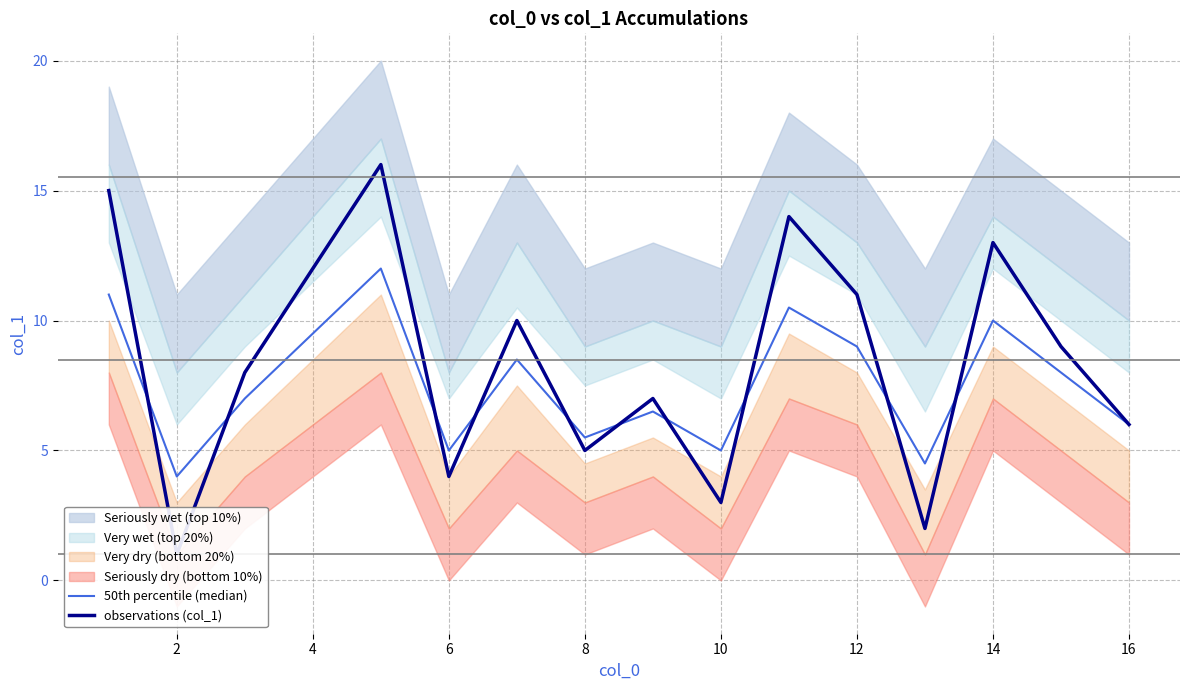

Count the number of categories in the chart.

16